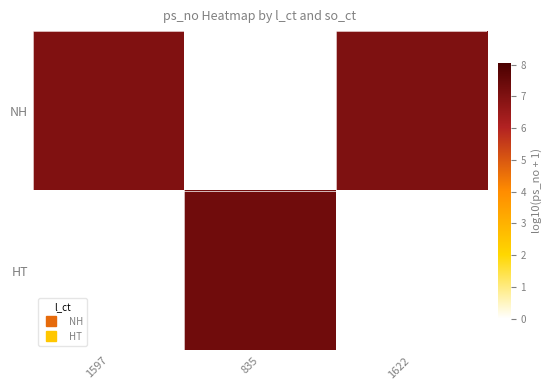

Reading left to right, list all the values displayed in this chart.

NH: 1597=7.0	835=0.0	1622=7.0
HT: 1597=0.0	835=7.3	1622=0.0